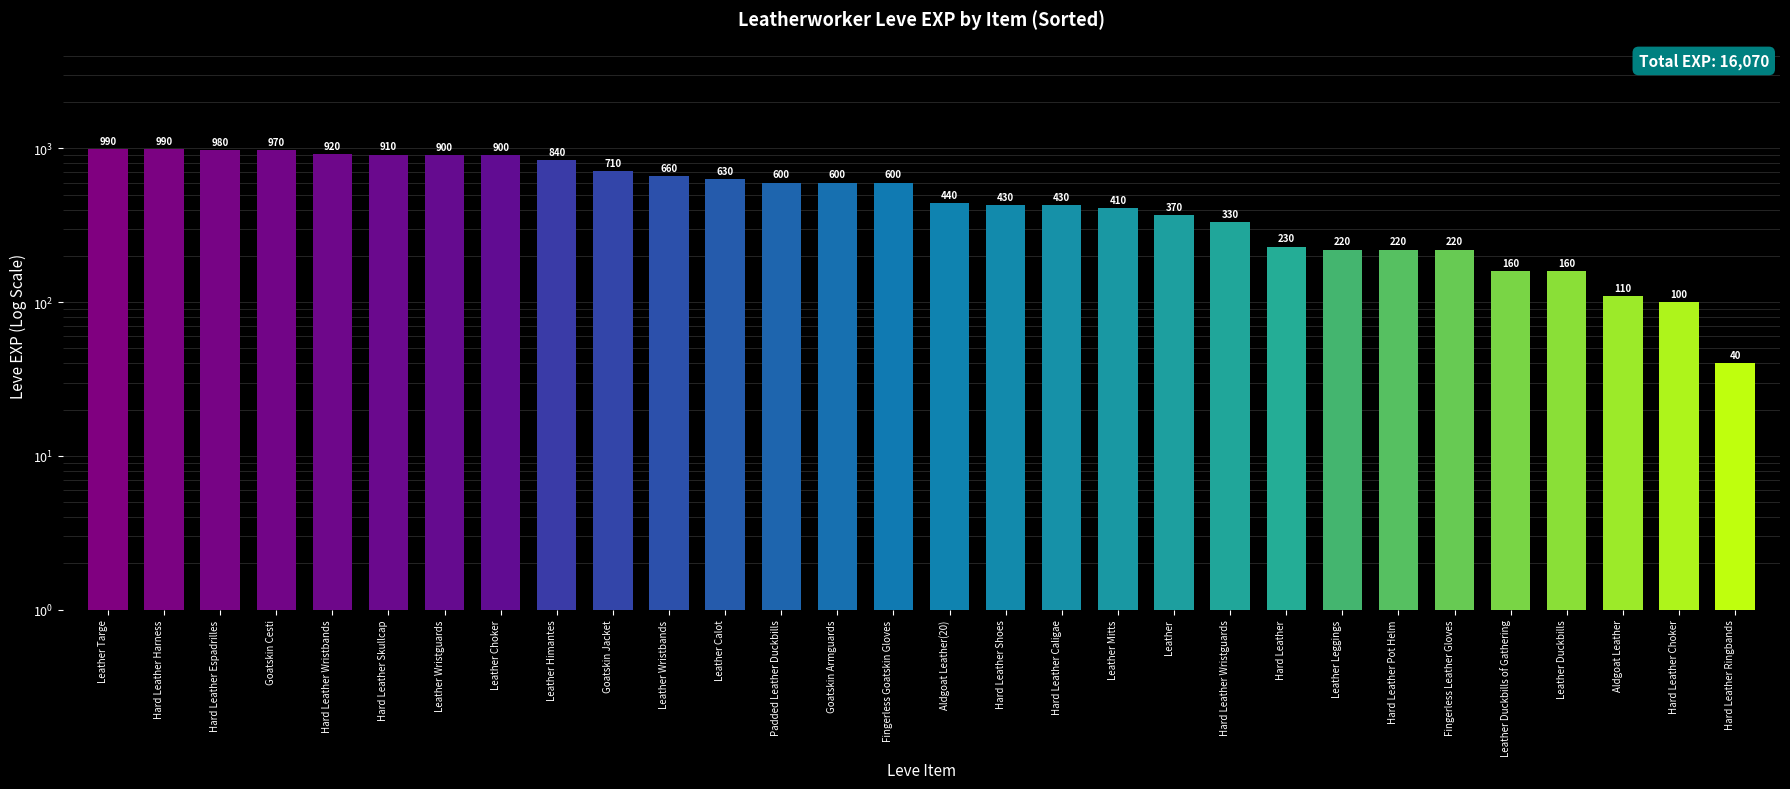

What is the smallest value displayed?

40